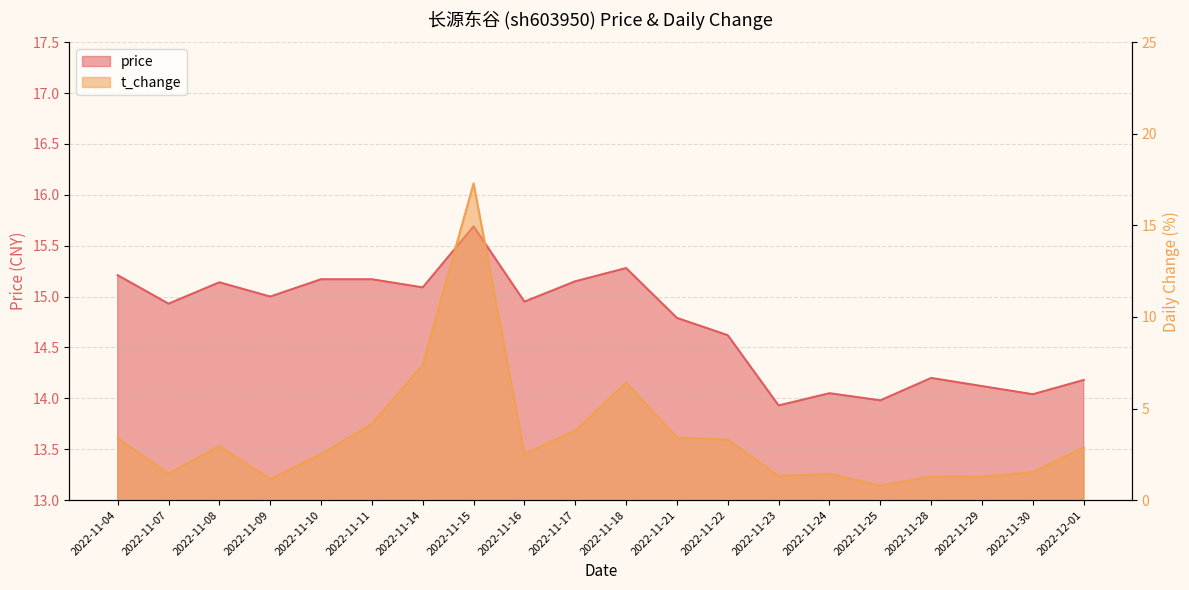

True or false: t_change has more than 2 interior local peaks.

True